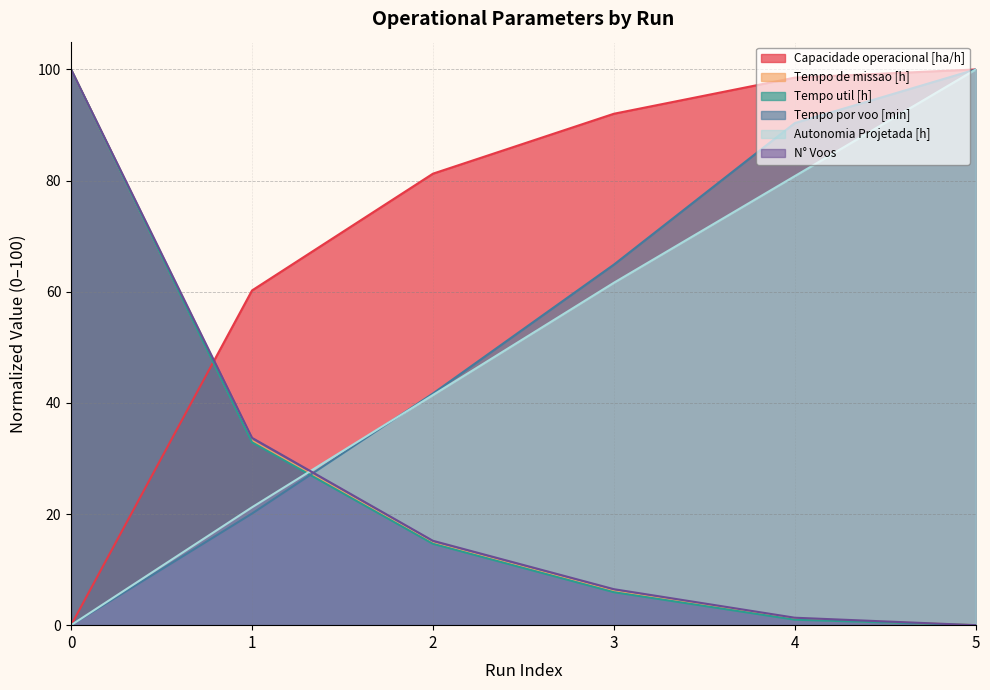

True or false: N° Voos and Tempo de missao [h] intersect in this chart.

False